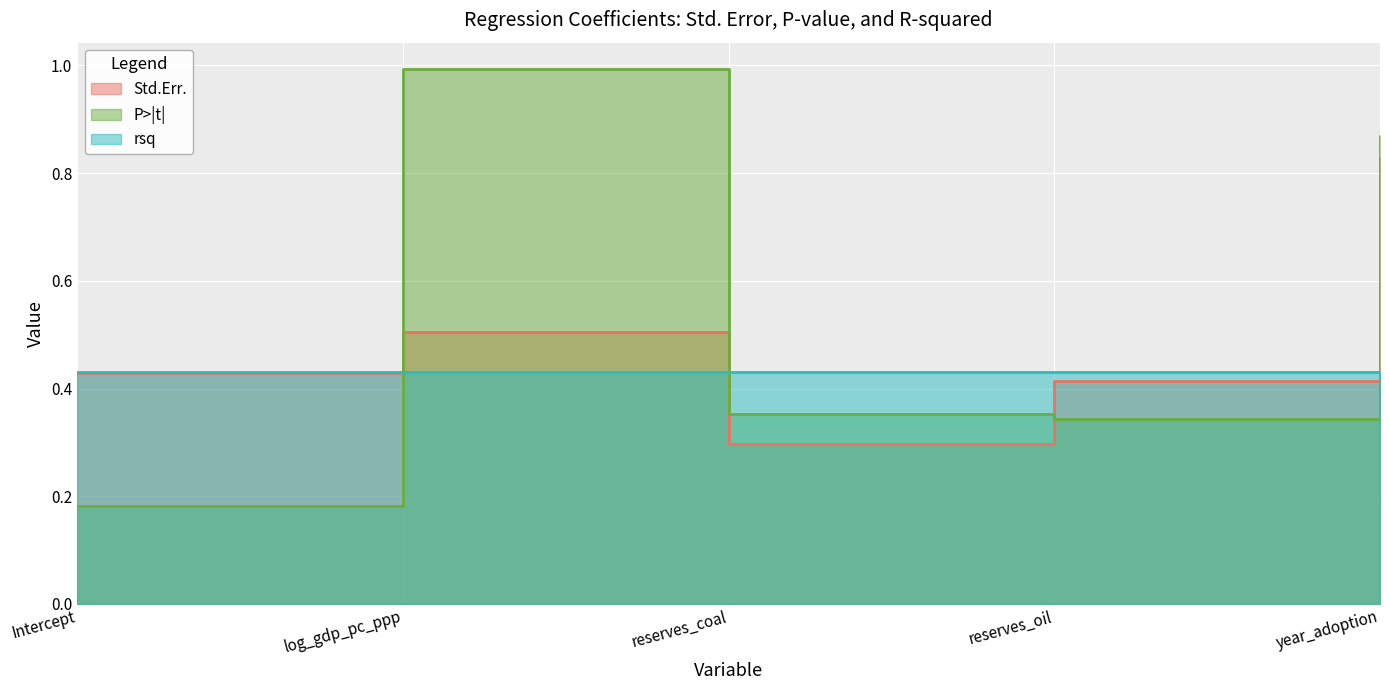

What is the label of the 2nd point from the left?

log_gdp_pc_ppp